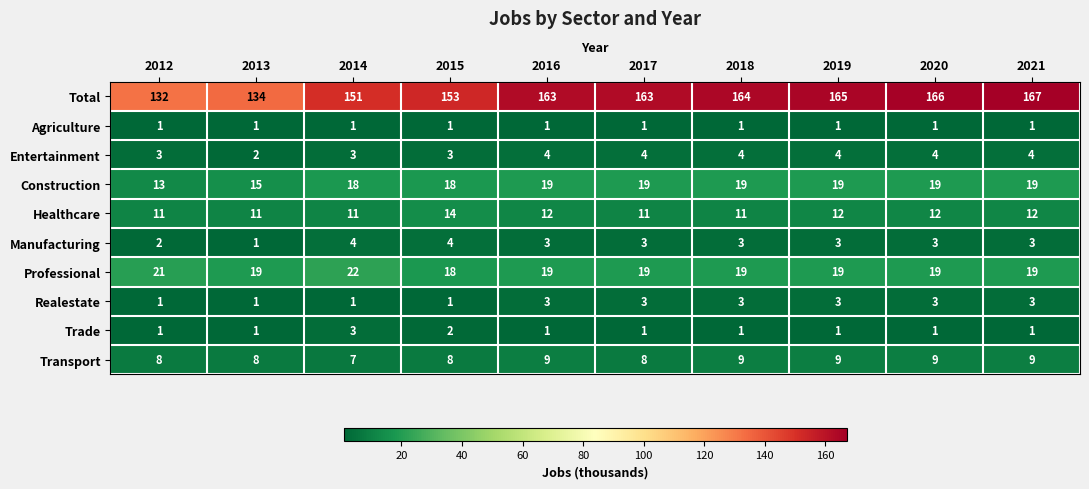

What is the spread (max minus min) of values at 2019?

164